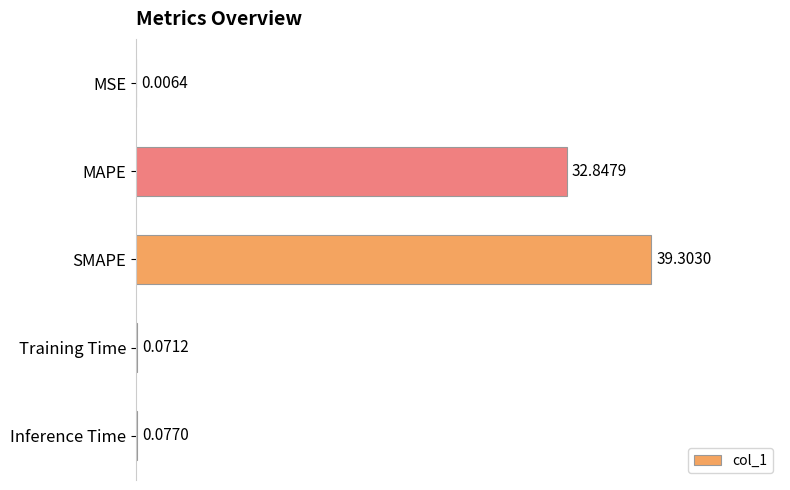

What is the sum of all values?

72.3